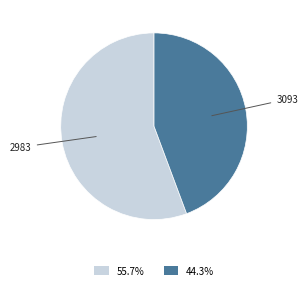

Count the number of slices in the pie.

2